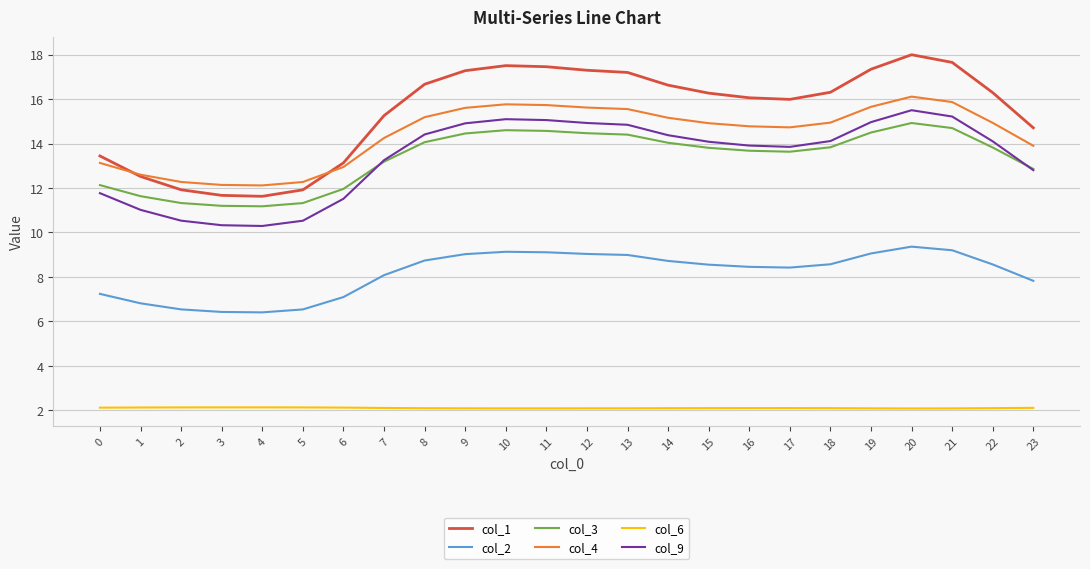

At which label does col_2 first exceed 8?

7